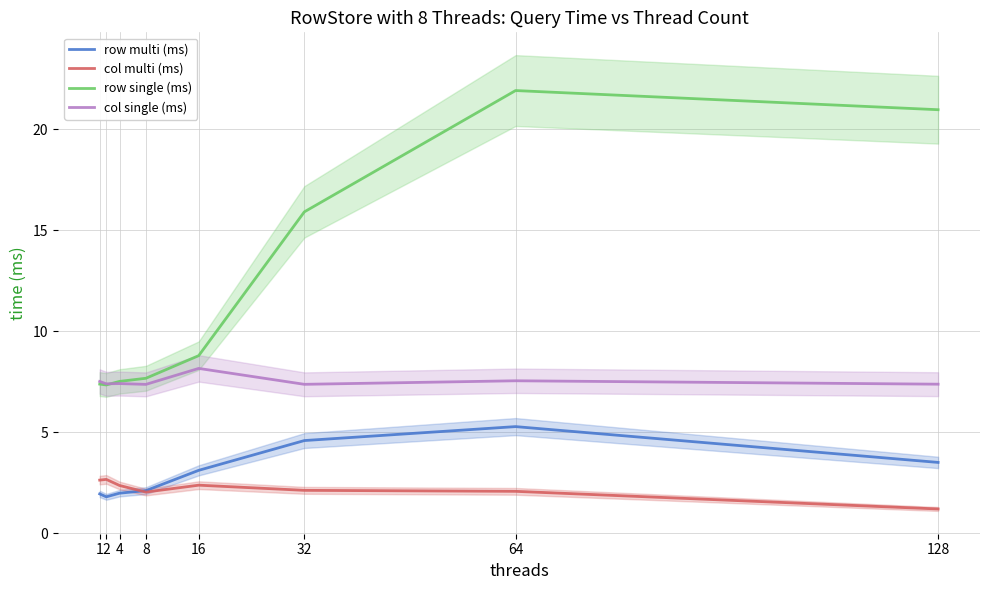

At which label is col multi (ms) closest to 1?

128